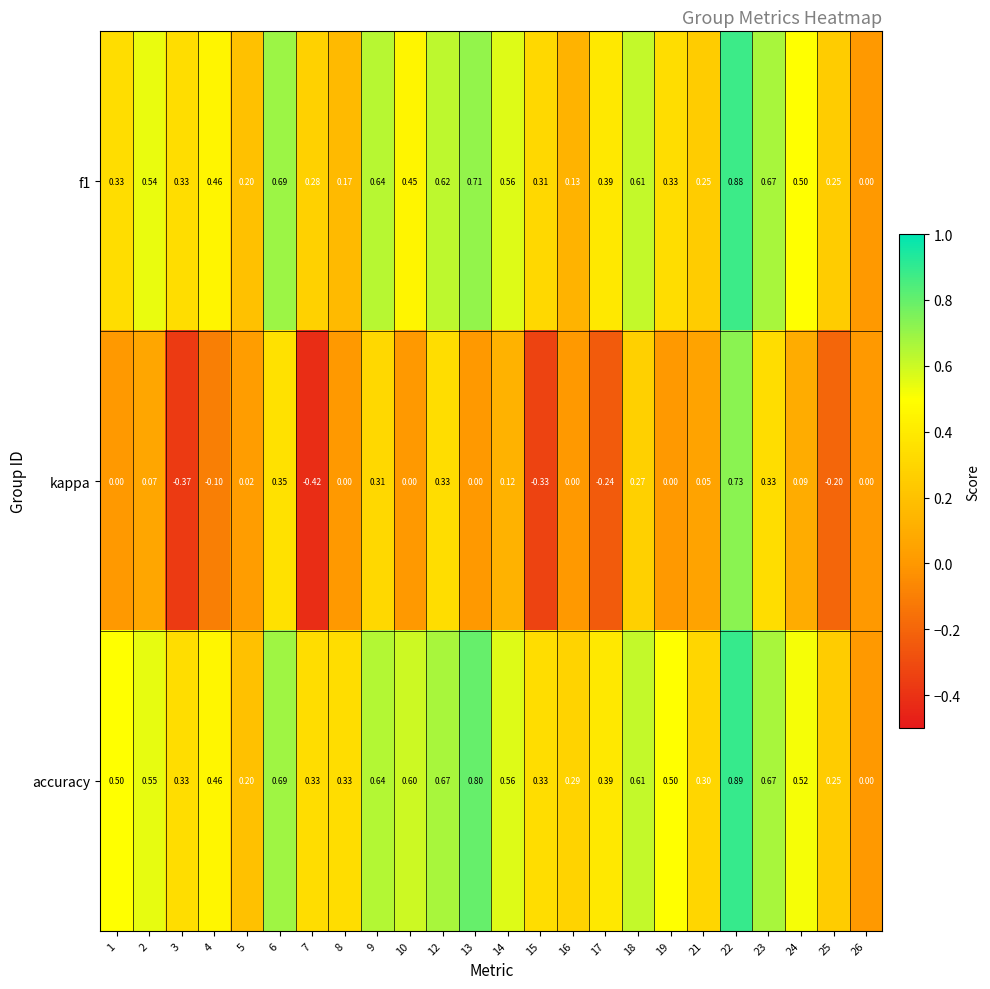

Which series has the largest total across all categories?

accuracy